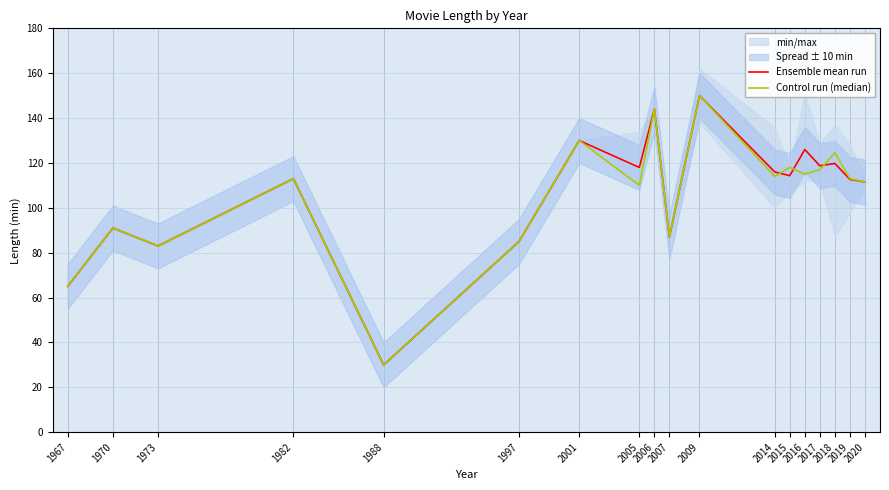

How many data points does each series have?

18